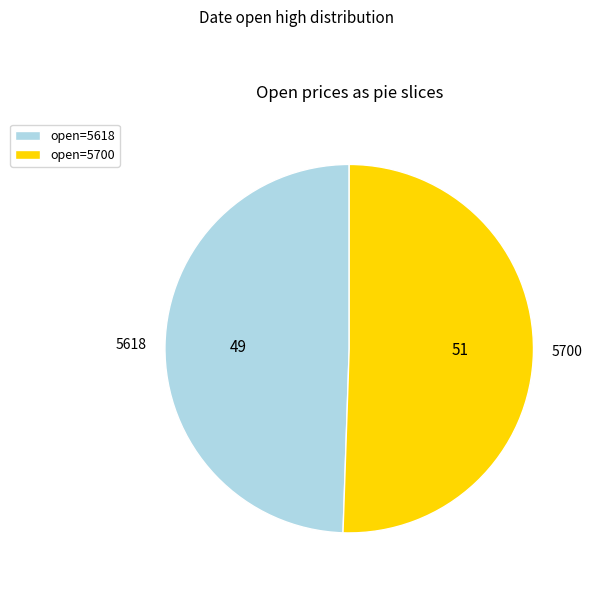

Between 5618 and 5700, which is larger?

5700